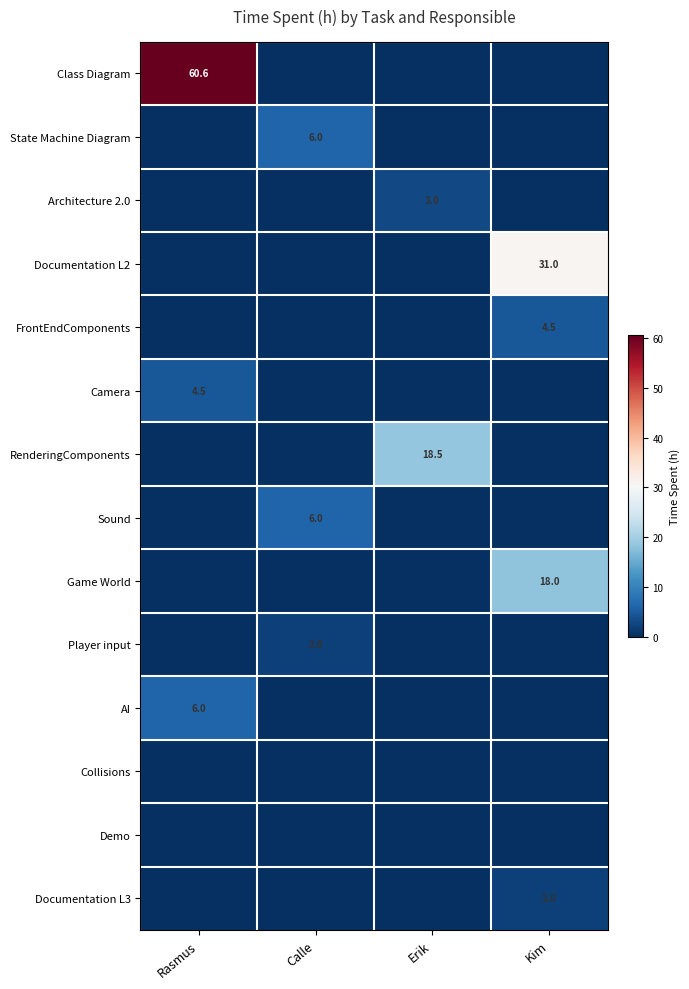

The Documentation L3 series shows 2.0 at Kim. True or false?

True